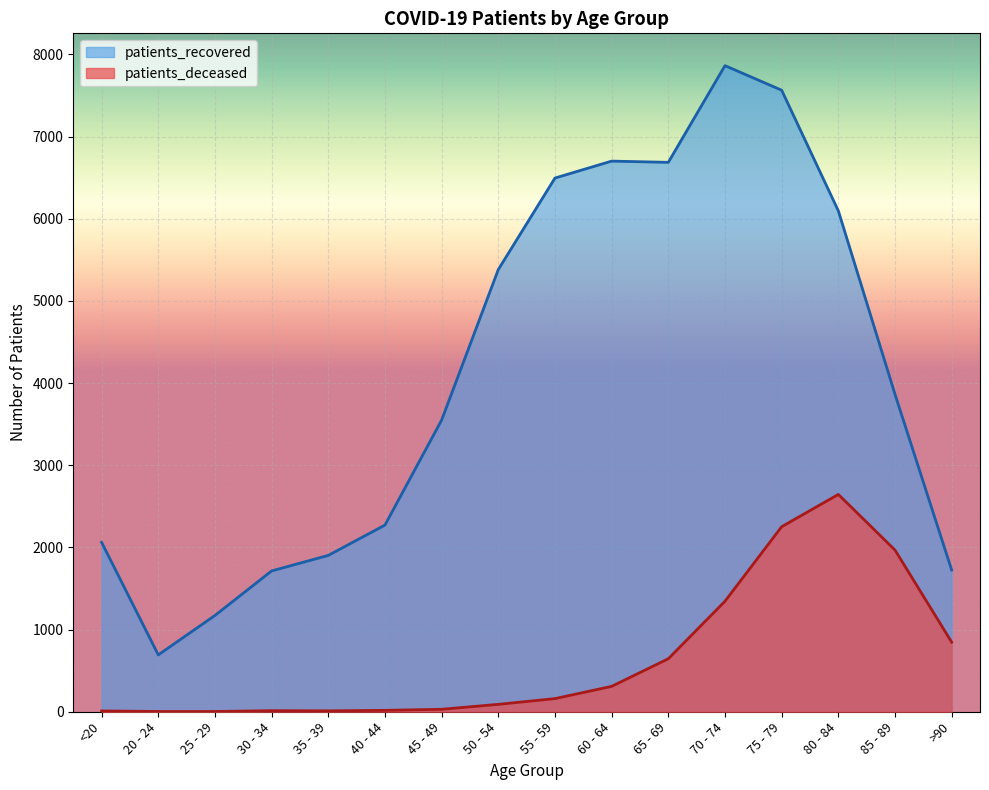

True or false: patients_recovered has a value of 1068 at >90.

False